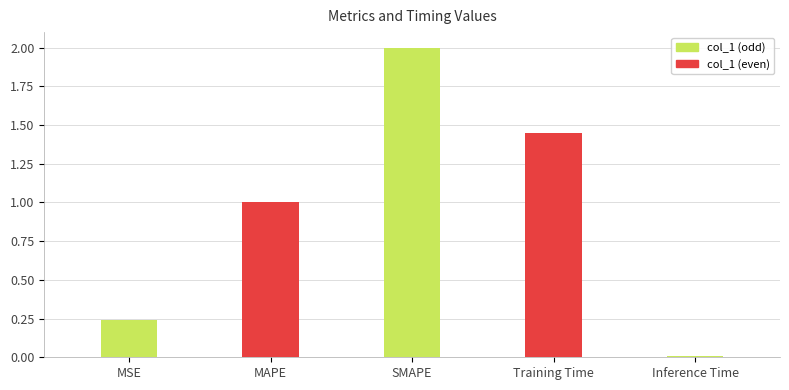

What is the difference between the values at Training Time and SMAPE?

0.5